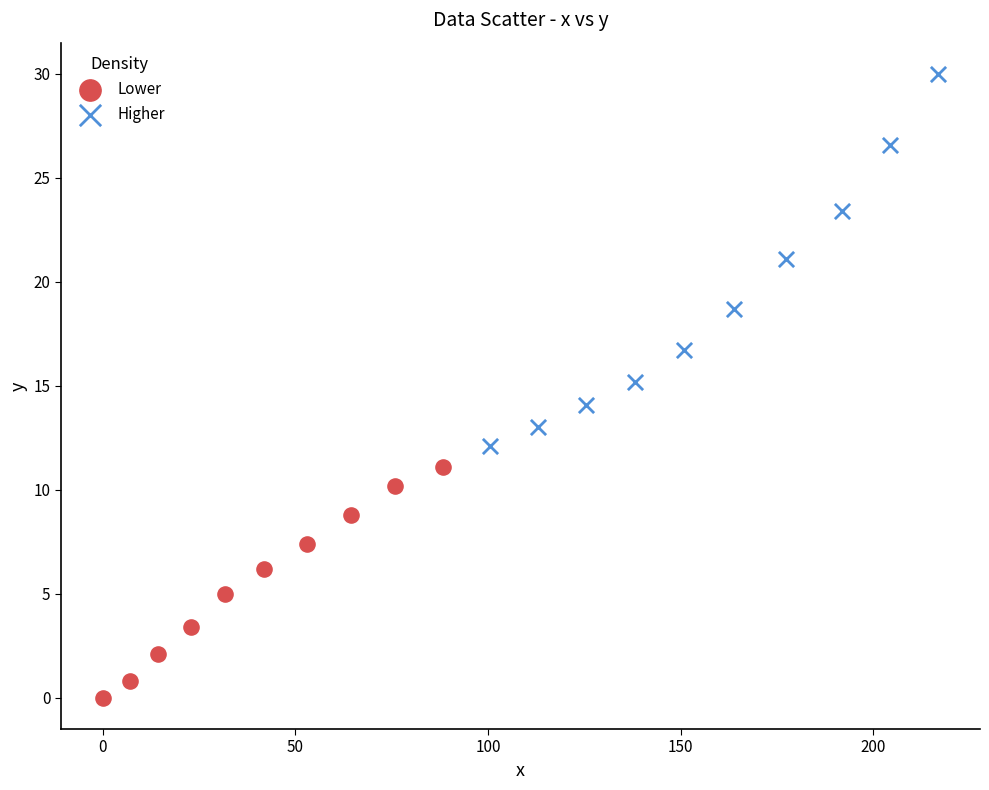

Which series contains the highest Y value?

Higher